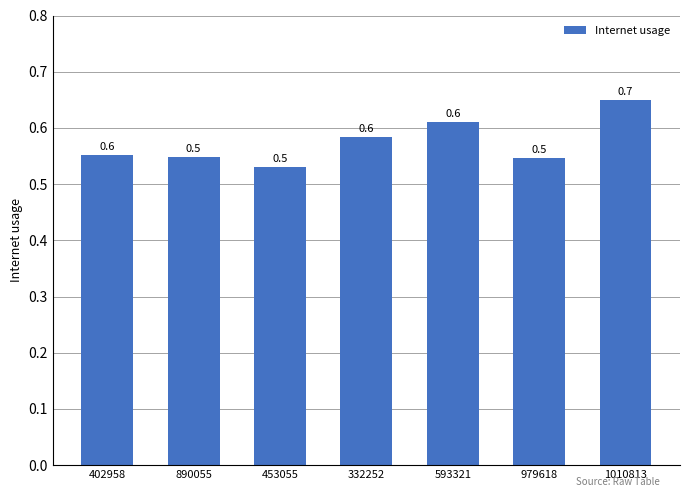

What position from the right is 332252?

4